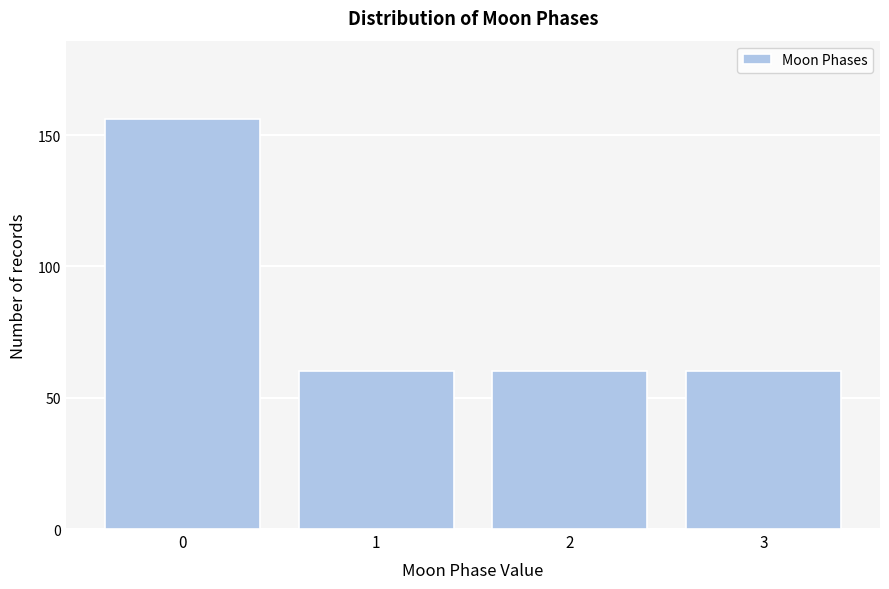

Reading left to right, what are all the values shown in this chart?

0=156	1=60	2=60	3=60